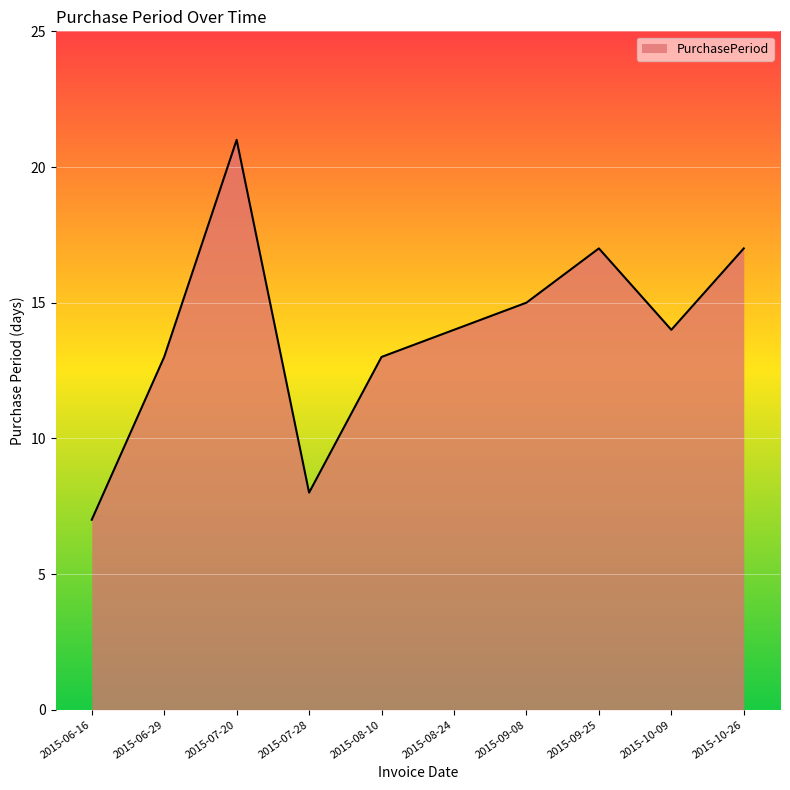

What is the change in value from 2015-07-28 to 2015-10-26?

+9